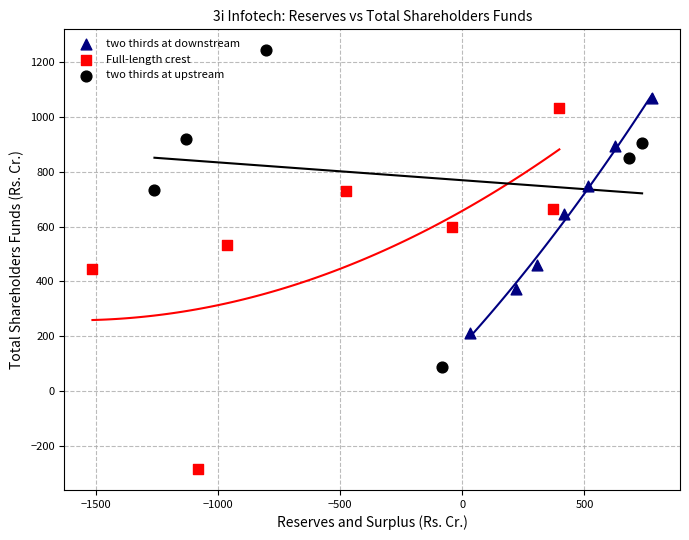

Which series contains the highest Y value?

two thirds at upstream